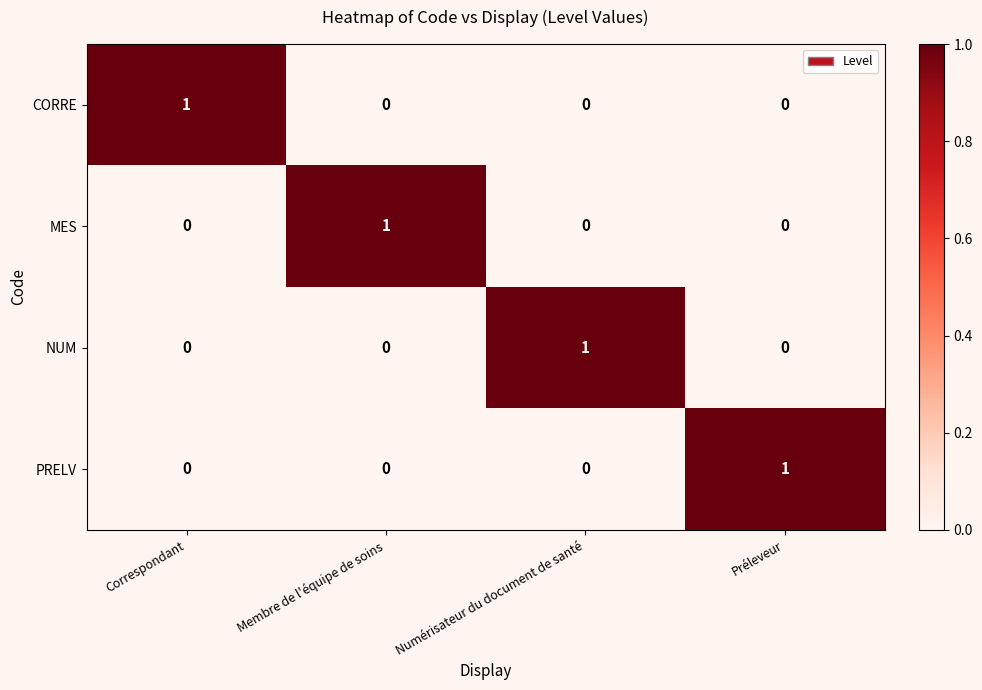

Is it true that CORRE equals 1 at Correspondant?

True